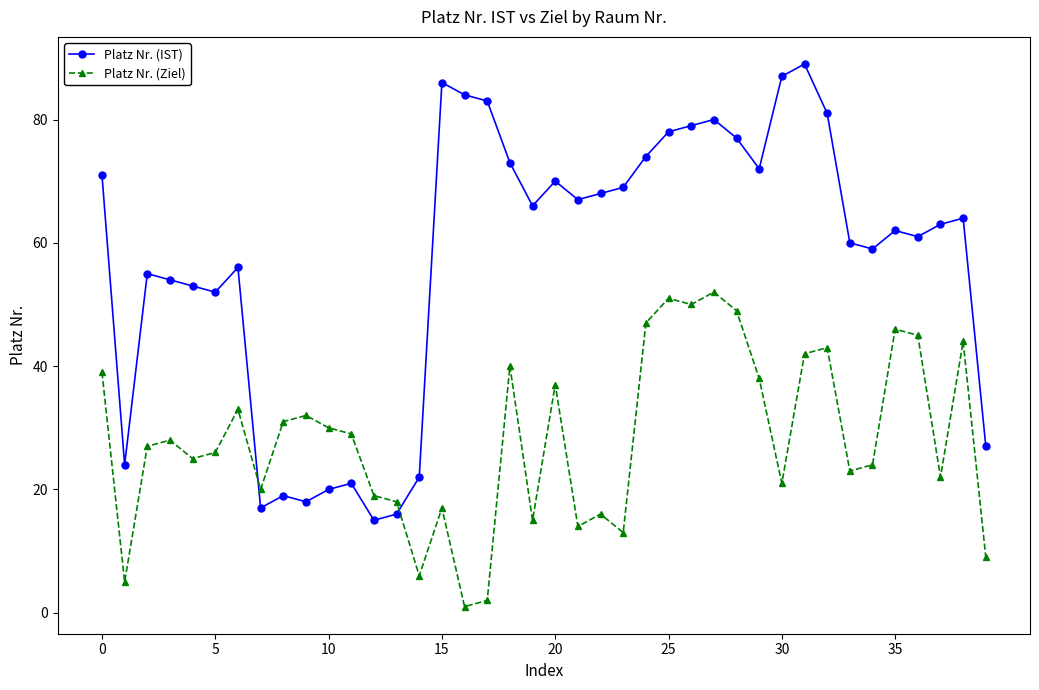

List the series in order of their peak value, highest first.

Platz Nr. (IST), Platz Nr. (Ziel)